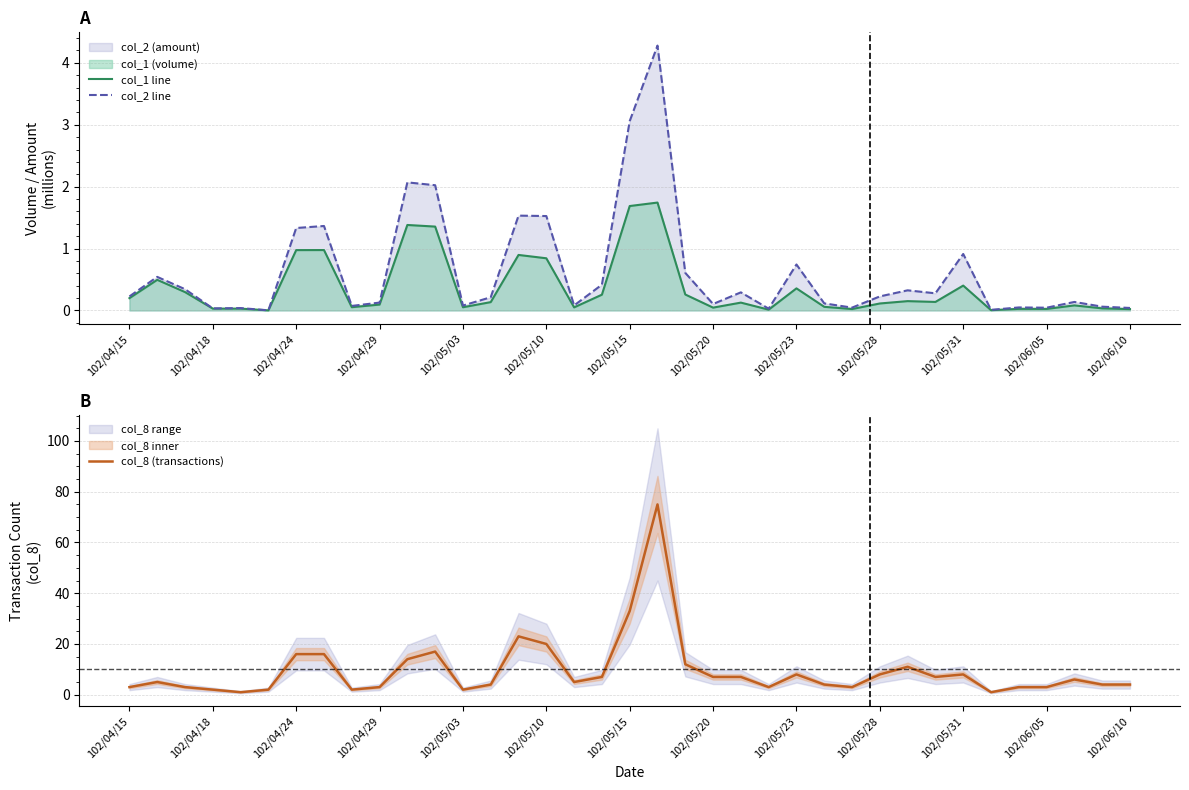

The col_1 line series shows 0.2 at 102/04/15. True or false?

True